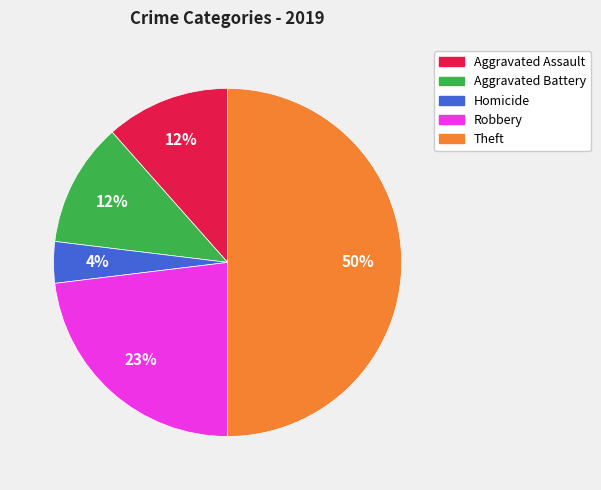

To the nearest percent, what is the difference between the largest and smallest slice percentages?

46%